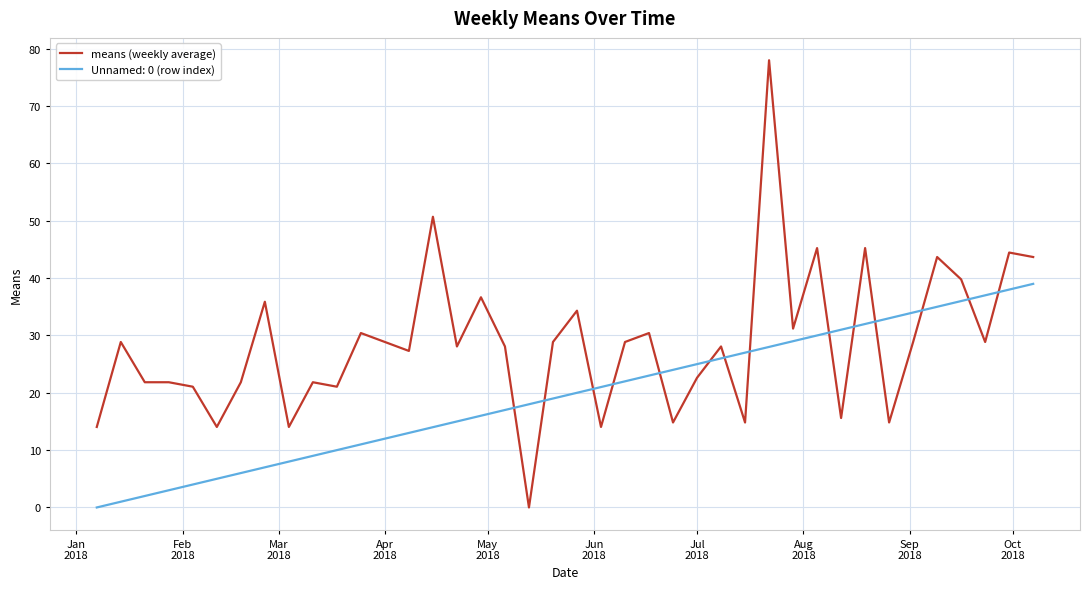

Which series has the largest total across all categories?

means (weekly average)